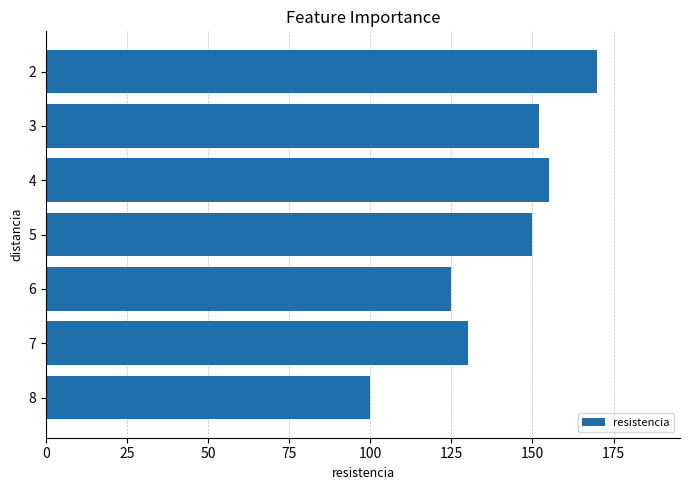

What is the greatest value displayed?

170